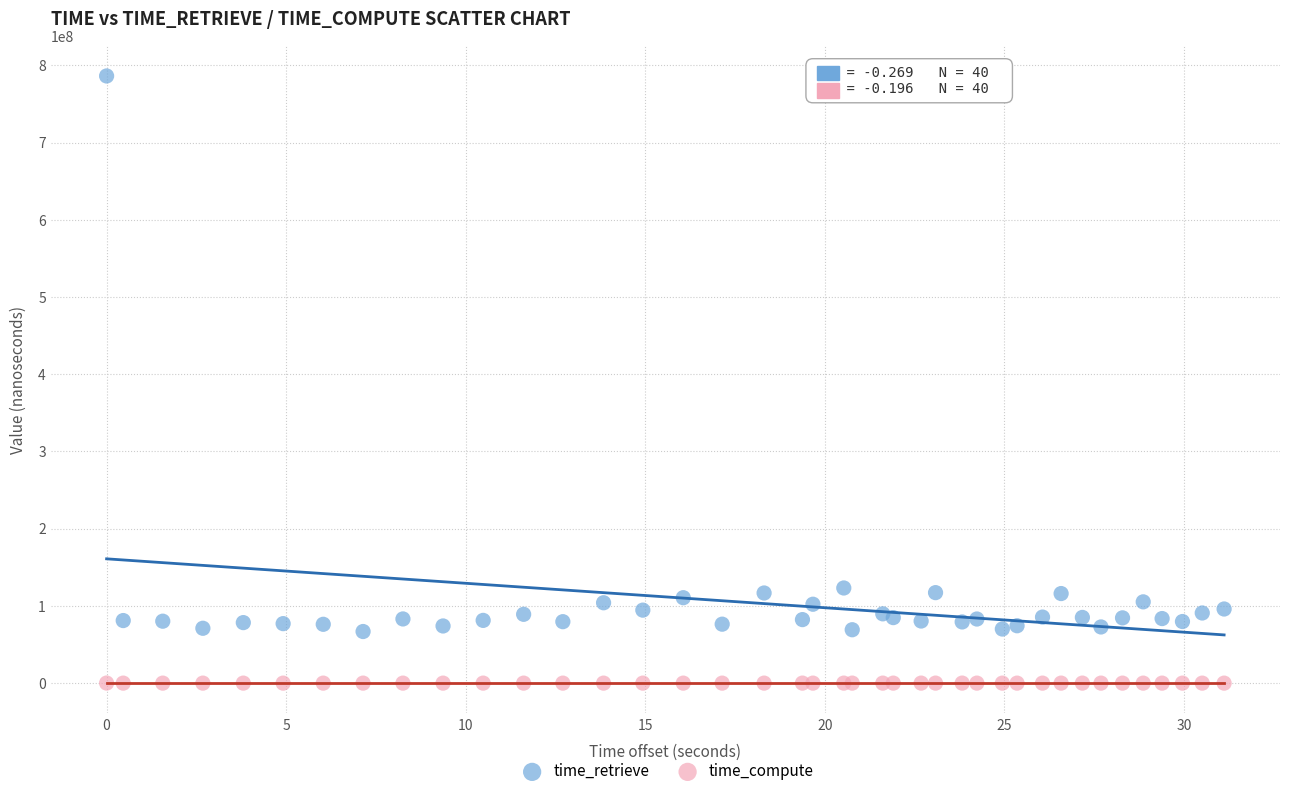

Which series reaches the minimum Y coordinate?

time_compute